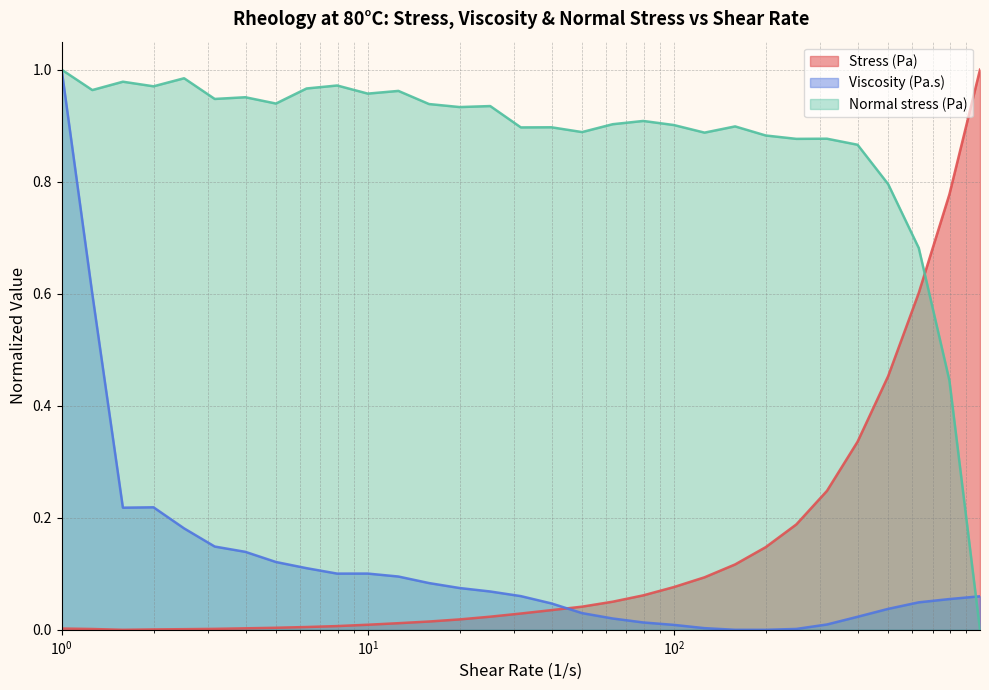

True or false: Stress (Pa) and Normal stress (Pa) intersect in this chart.

True